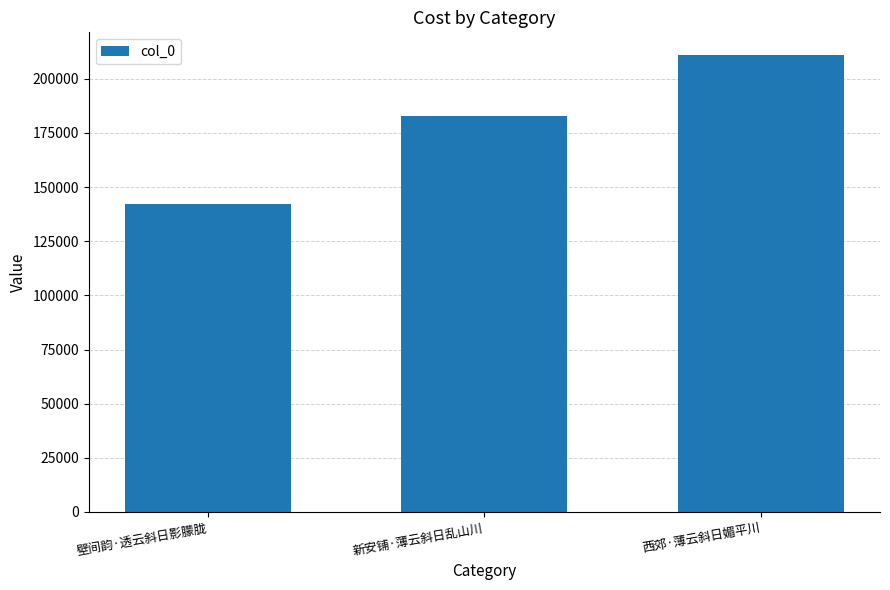

What is the difference between the second highest and minimum values?

40917